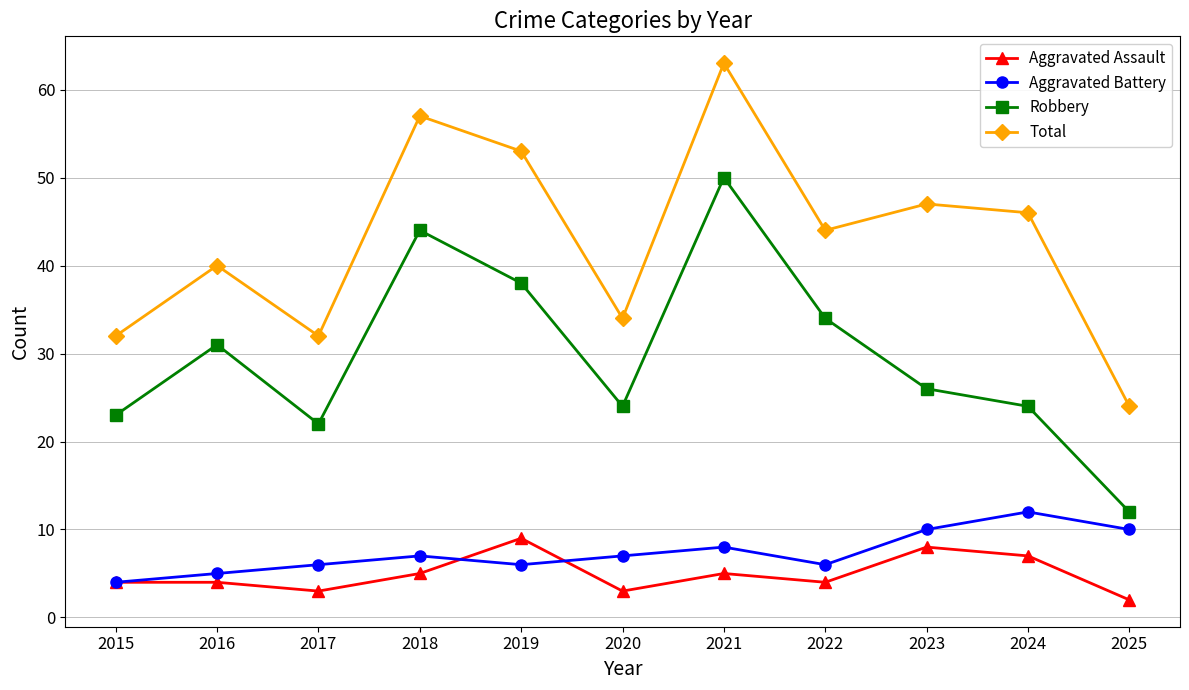

Which series changed the most between 2018 and 2024?

Robbery